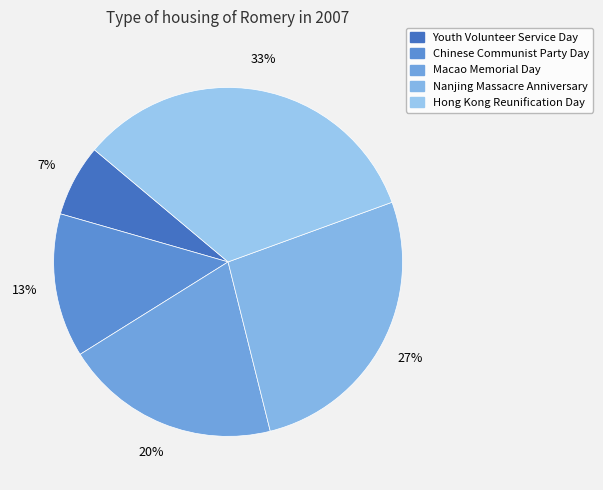

What percentage is the Nanjing Massacre Anniversary slice, to the nearest percent?

27%